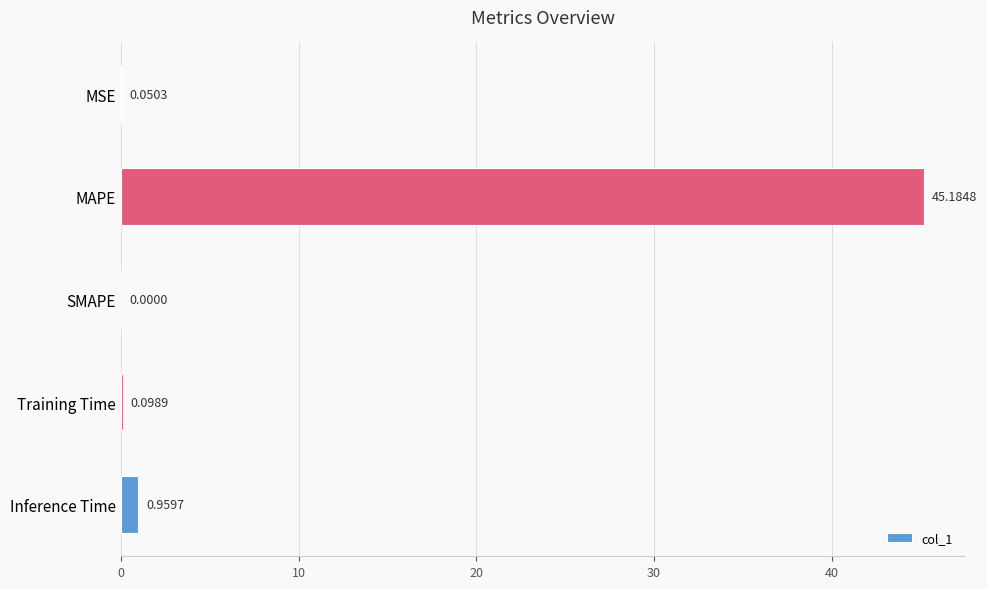

Which label corresponds to the largest value in the chart?

MAPE